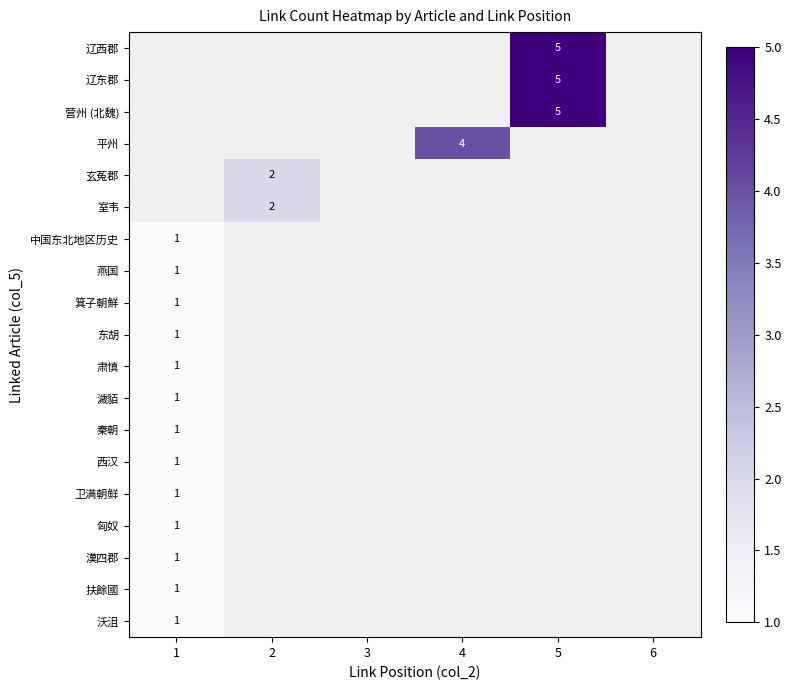

The value of 玄菟郡 at 2 is 3. True or false?

False